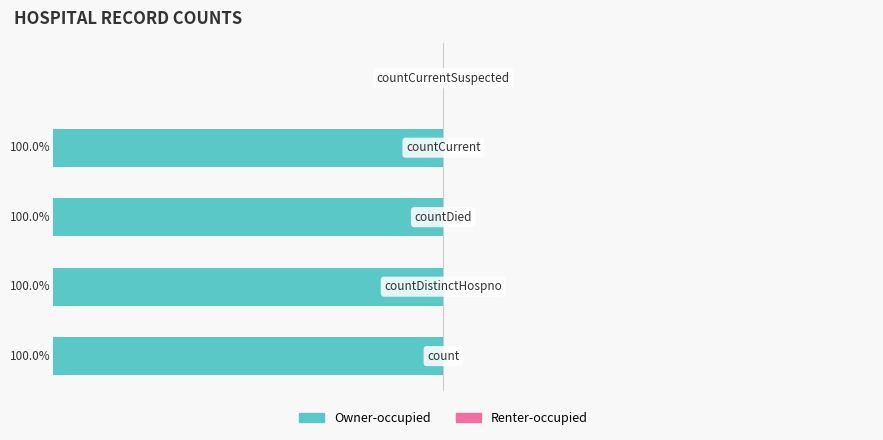

Are the bars horizontal?

Yes